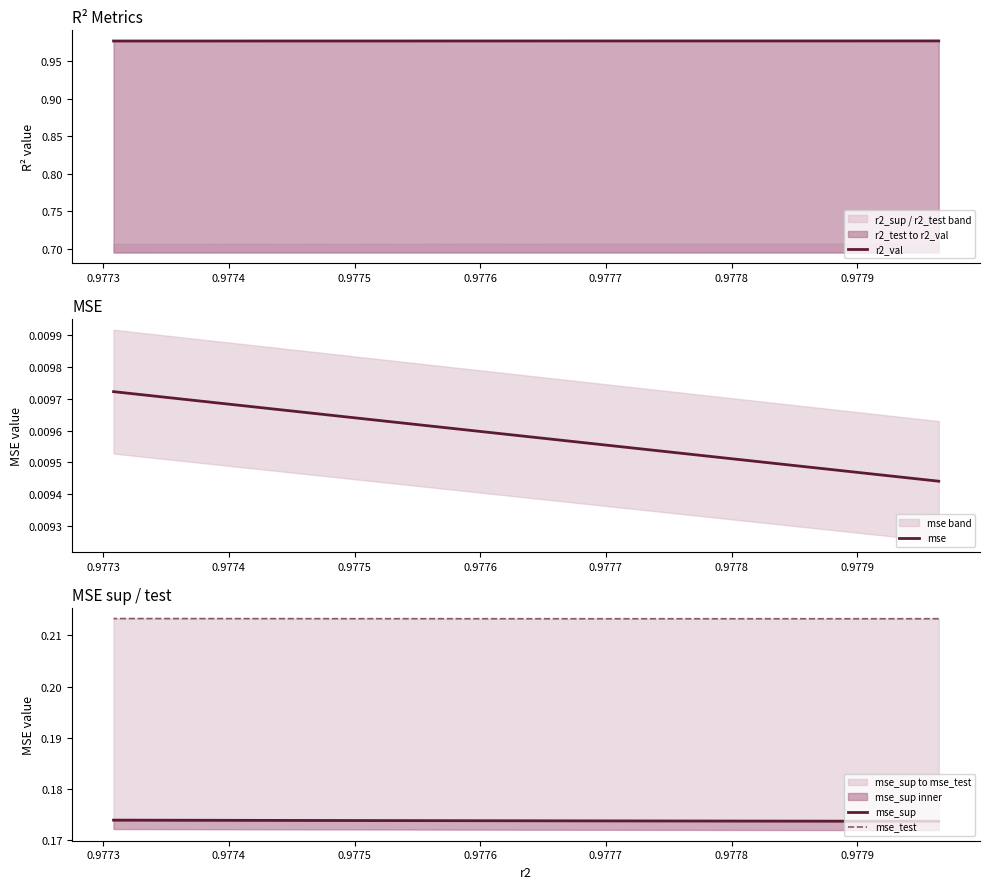

What is the sum of all mse_sup values?

1.7